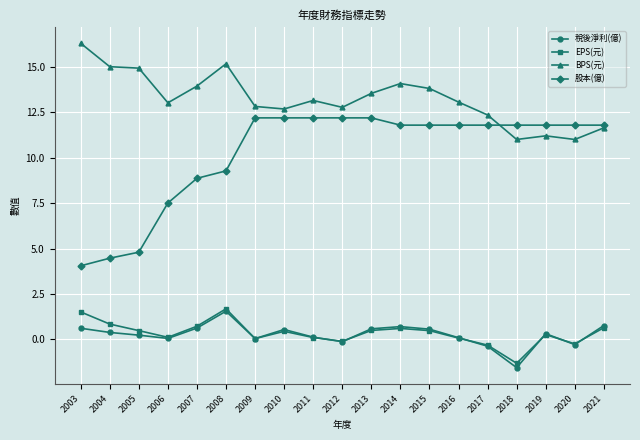

Which label corresponds to the smallest value in the chart?

2018